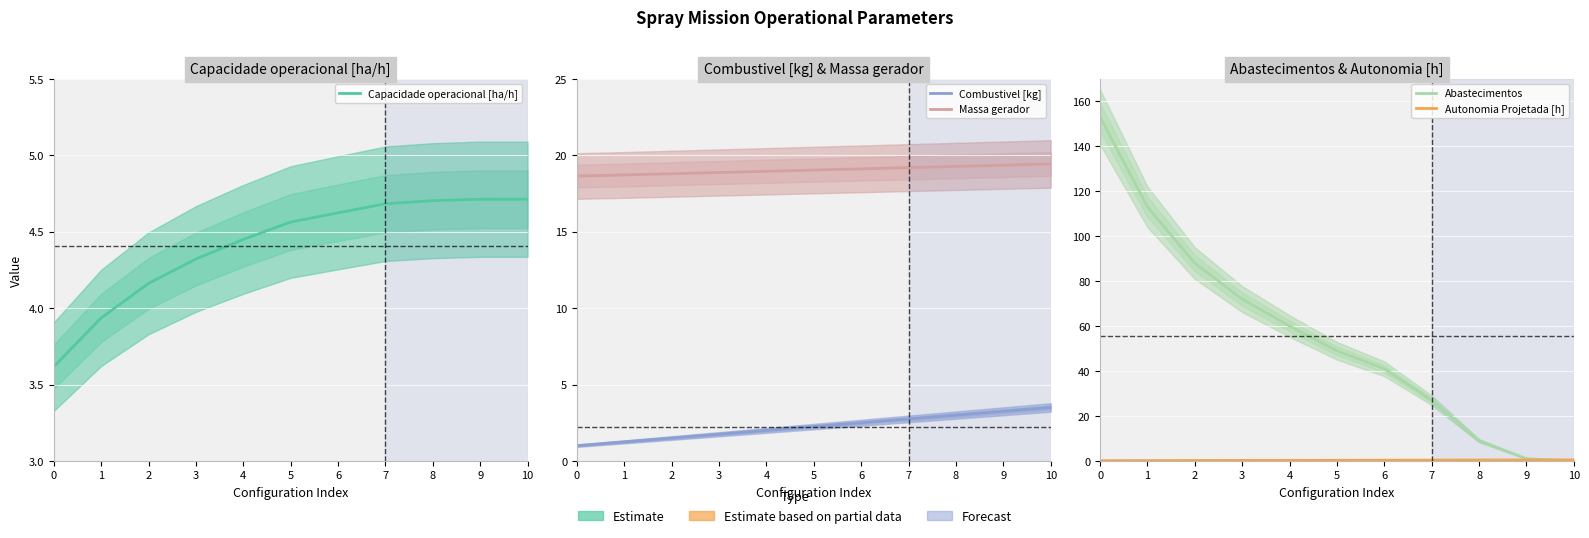

Is the value of Autonomia Projetada [h] at 2 greater than the value of Combustivel [kg] at 8?

No